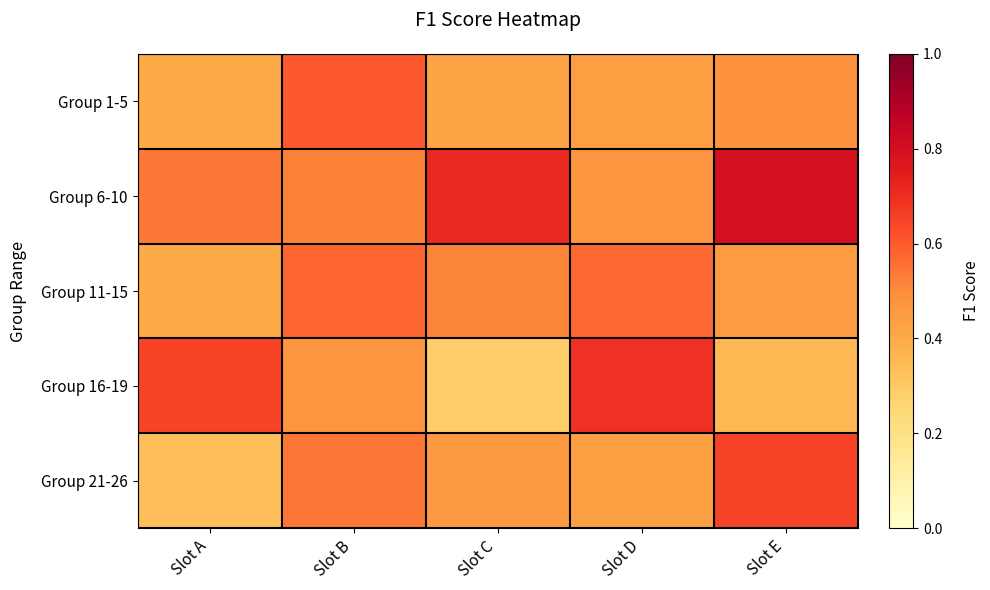

Reading left to right, transcribe all the data shown in this chart.

Group 1-5: Slot A=0.4	Slot B=0.6	Slot C=0.4	Slot D=0.4	Slot E=0.5
Group 6-10: Slot A=0.5	Slot B=0.5	Slot C=0.7	Slot D=0.5	Slot E=0.8
Group 11-15: Slot A=0.4	Slot B=0.6	Slot C=0.5	Slot D=0.6	Slot E=0.5
Group 16-19: Slot A=0.6	Slot B=0.5	Slot C=0.3	Slot D=0.7	Slot E=0.4
Group 21-26: Slot A=0.3	Slot B=0.5	Slot C=0.5	Slot D=0.4	Slot E=0.6